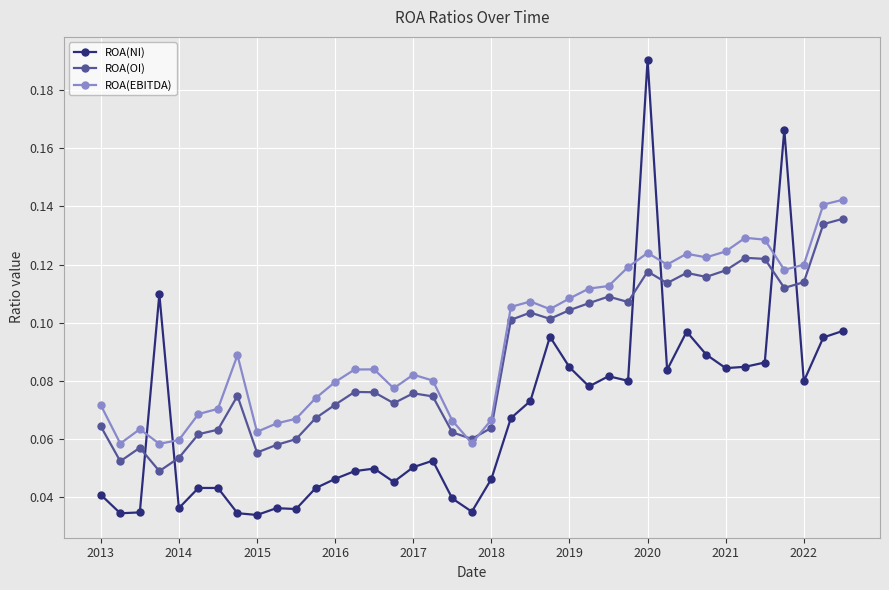

At how many categories does at least one series exceed 0?

39